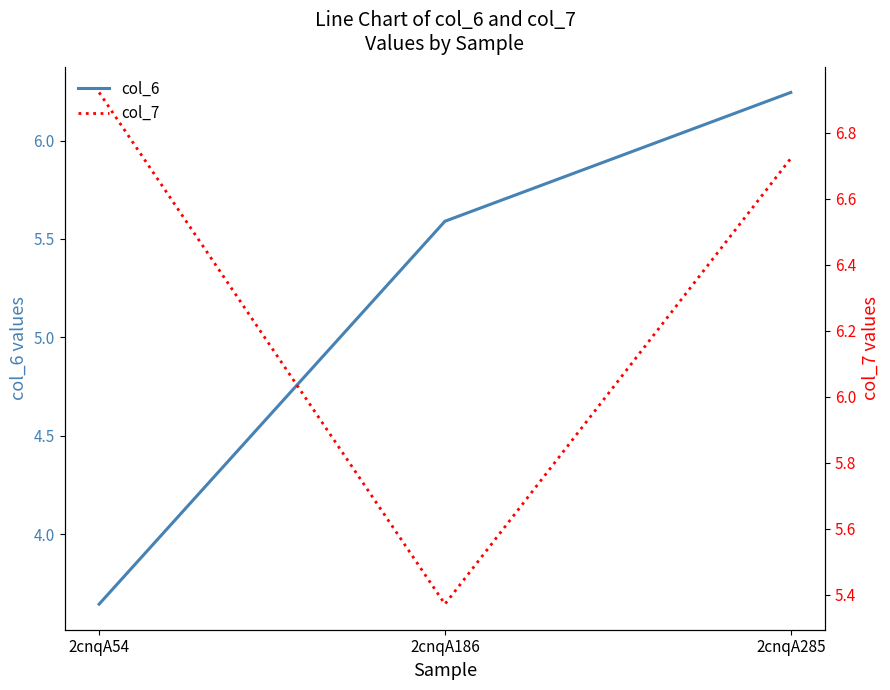

What is the maximum value shown in the chart?

6.9